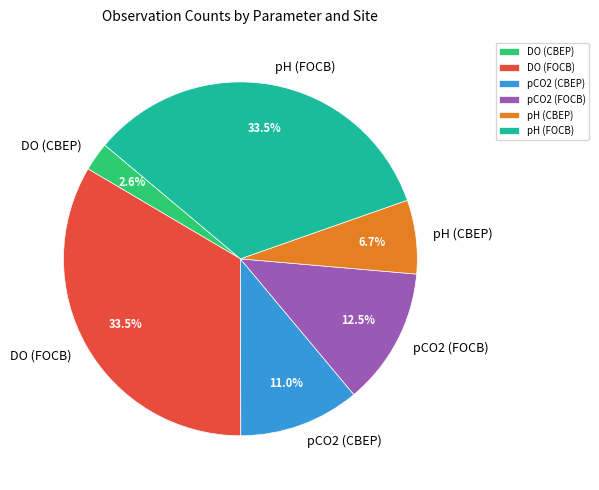

To the nearest percent, what is the combined percentage of pCO2 (FOCB) and pH (FOCB)?

46%